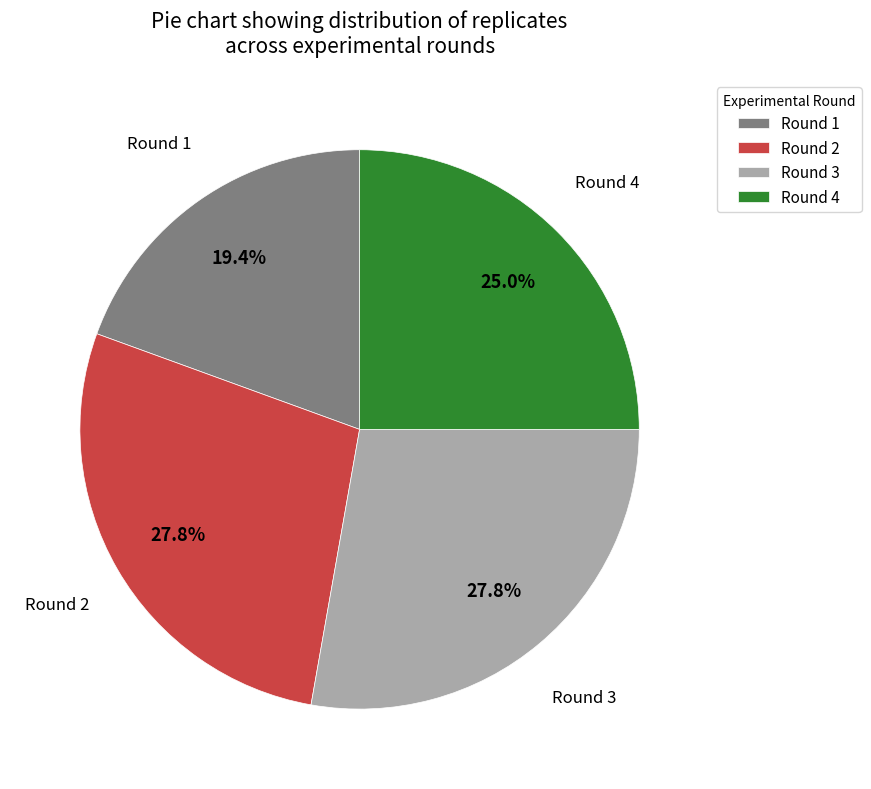

Does Round 3 account for over 50% of the chart?

No